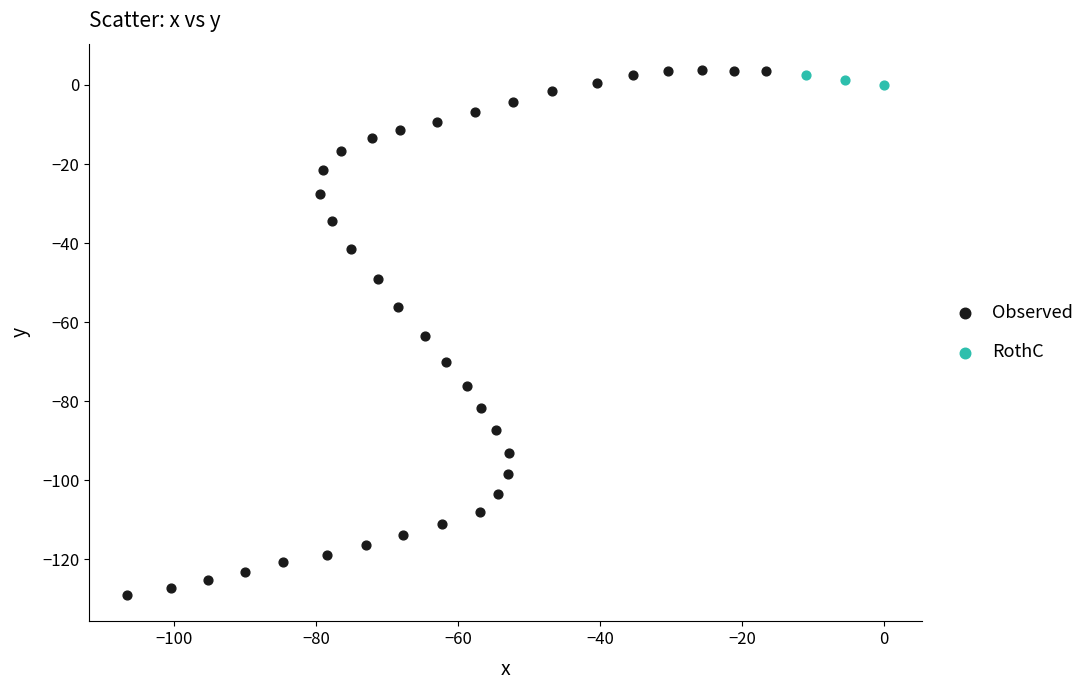

Which series has the largest Y range (max minus min)?

Observed